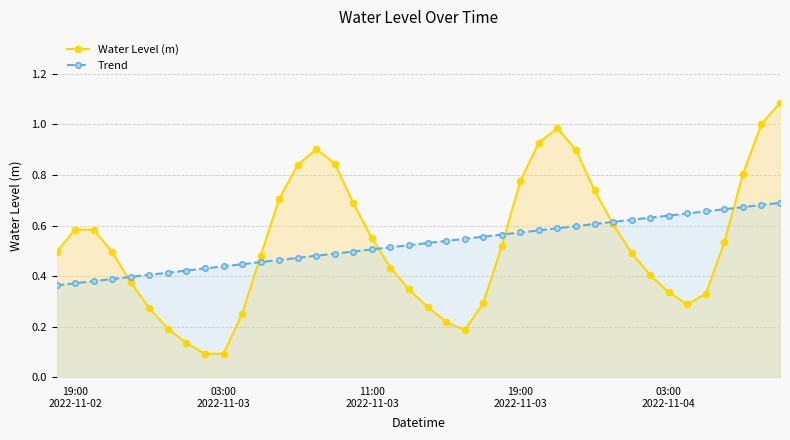

Rank the series by their maximum value, from highest to lowest.

Water Level (m), Trend